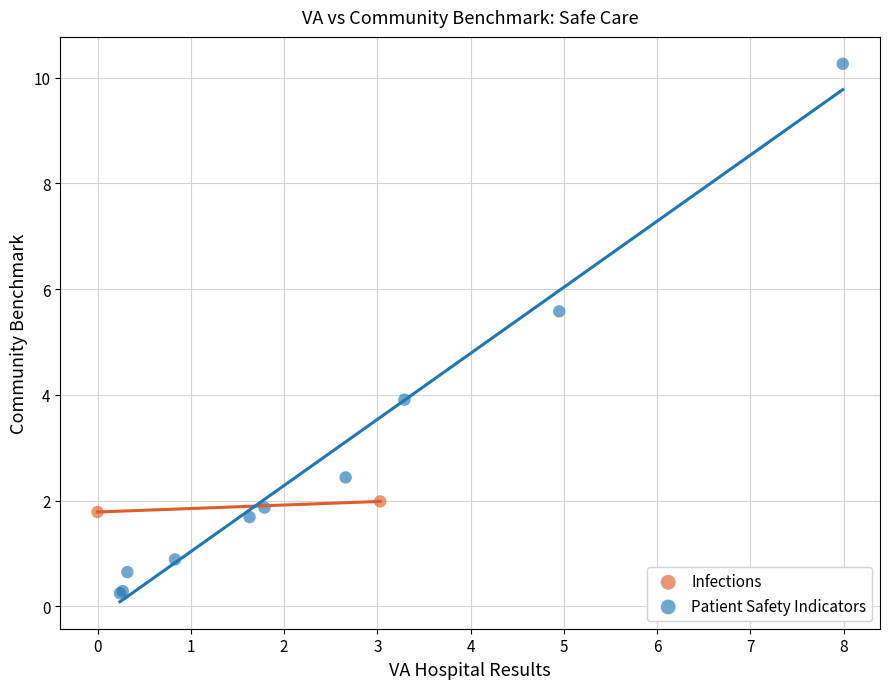

What are all the series names shown in the legend?

Infections, Patient Safety Indicators